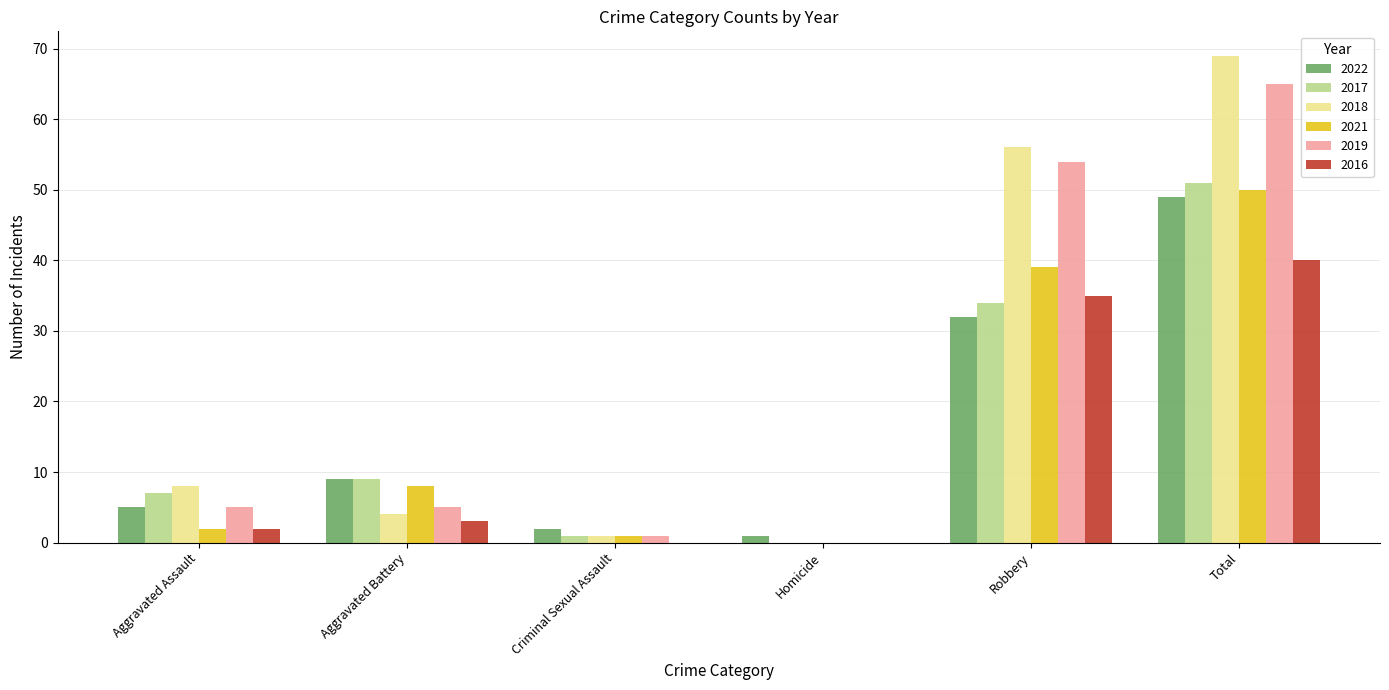

At which category is the sum across all series the highest?

Total